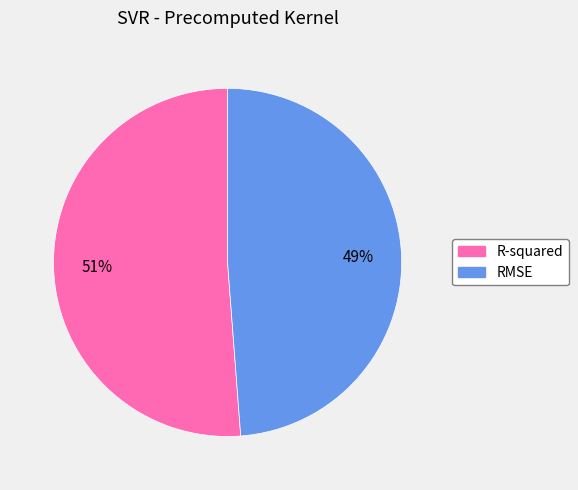

How many segments does this pie chart have?

2